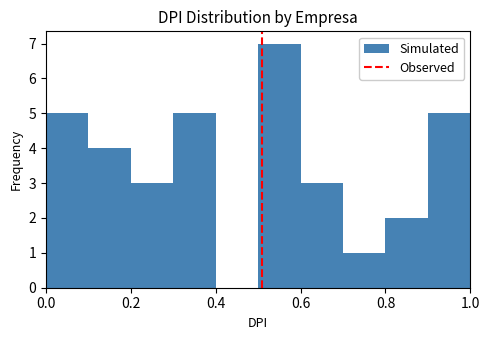

Which range on the x-axis has the tallest bar?

0.5 to 0.6